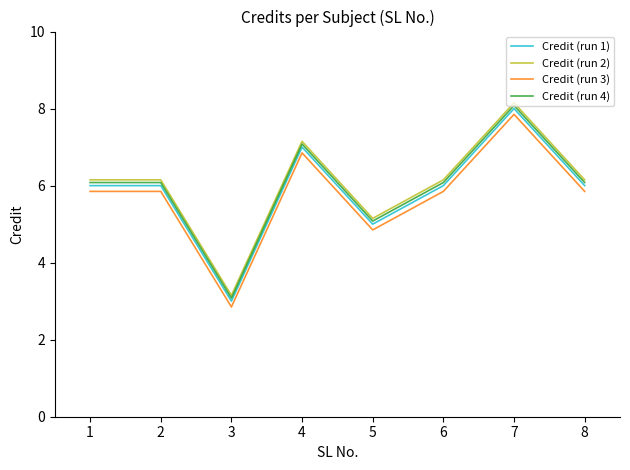

What is the minimum value shown in the chart?

2.9